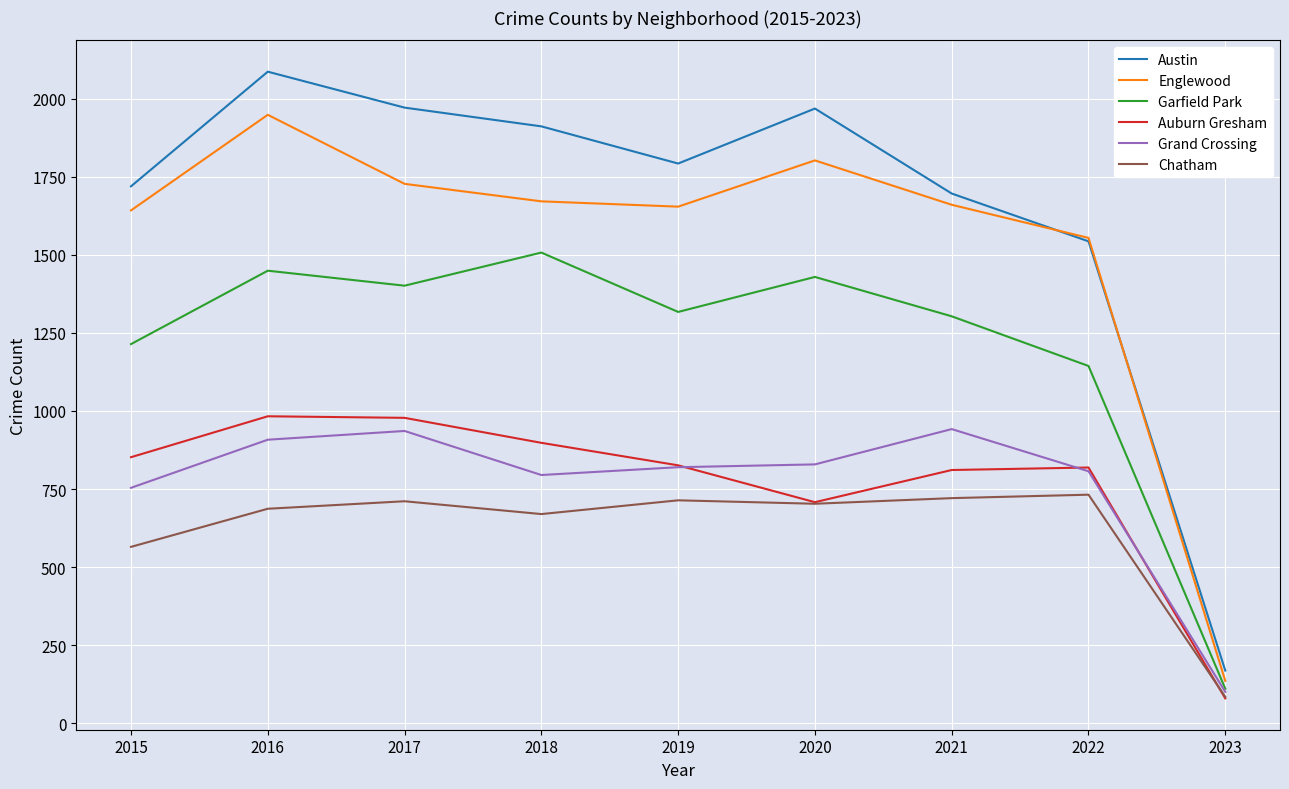

Which series has the largest total across all categories?

Austin